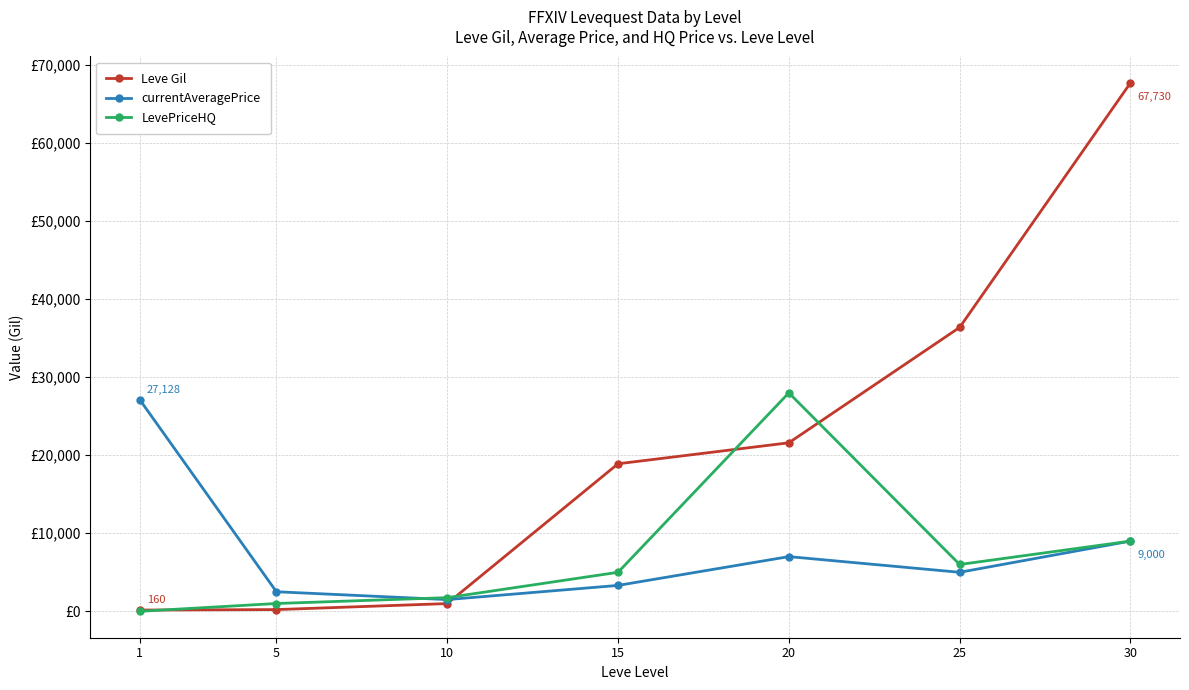

What is the difference between the second highest and second lowest values in the Leve Gil series?

36170.0